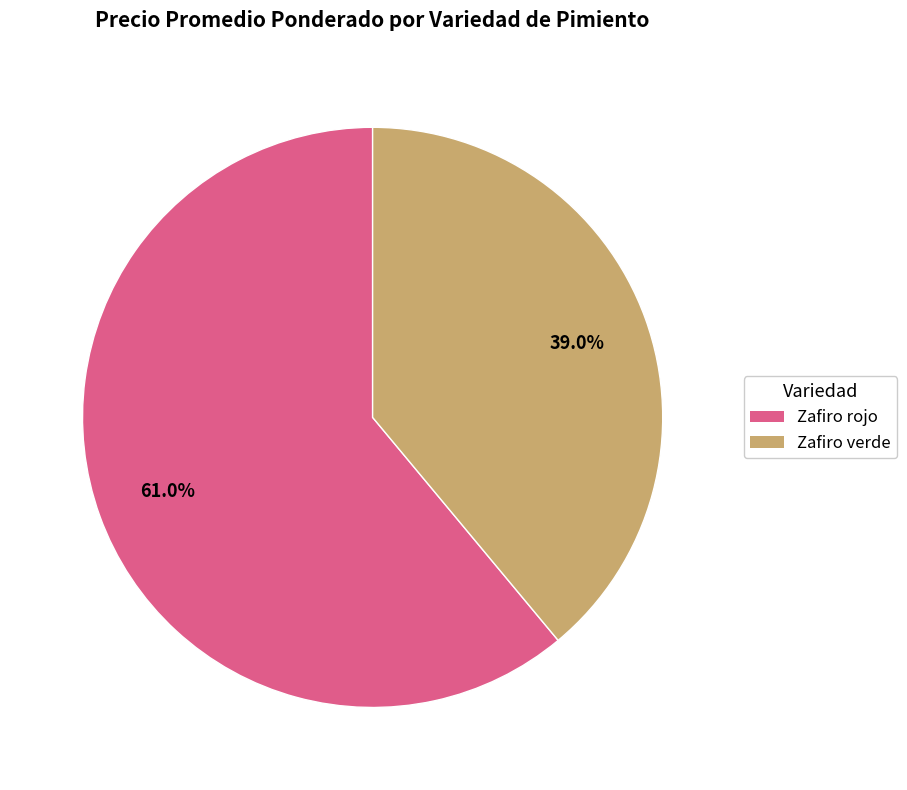

What is the smallest slice in the pie chart?

Zafiro verde